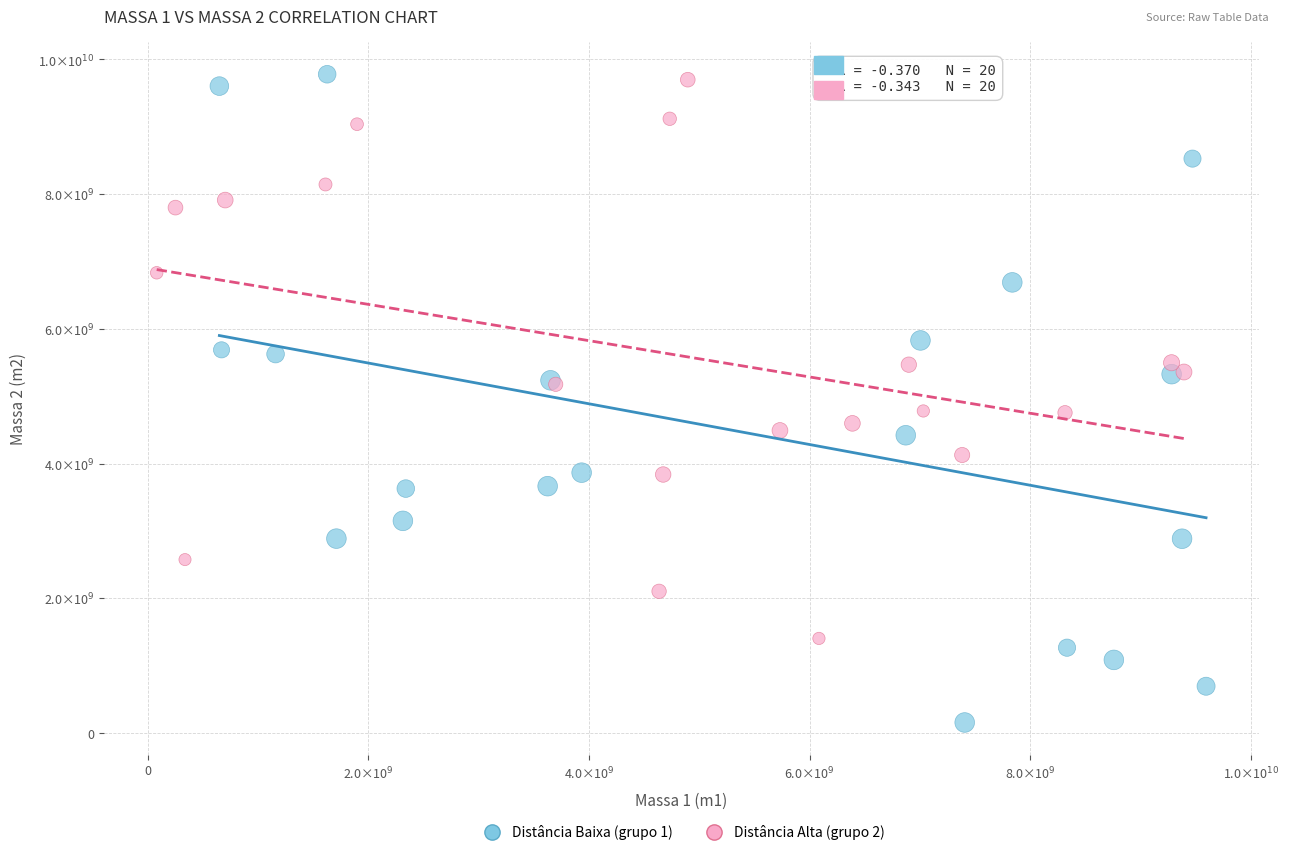

What are all the series names shown in the legend?

Distância Baixa (grupo 1), Distância Alta (grupo 2)